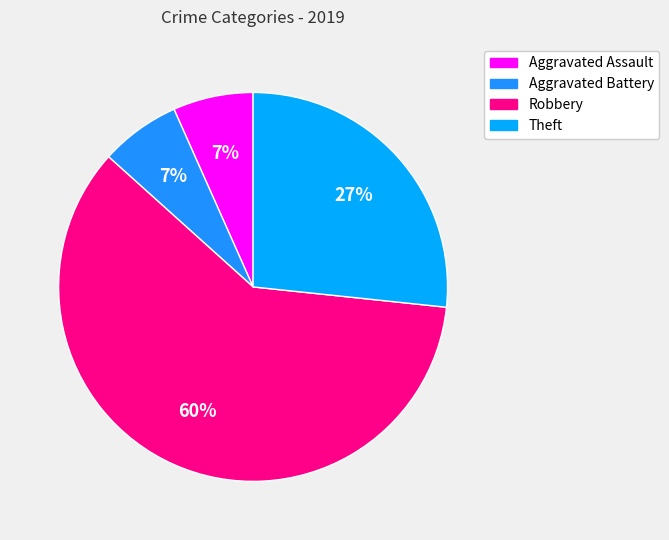

How many slices are in this pie chart?

4